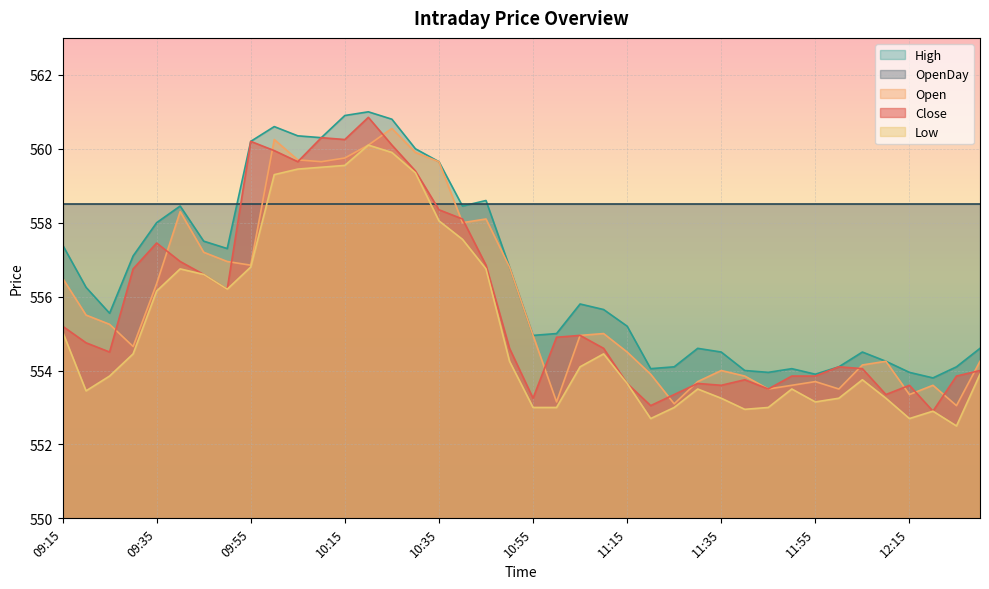

Which has a higher value, 09:45 or 09:15?

09:45